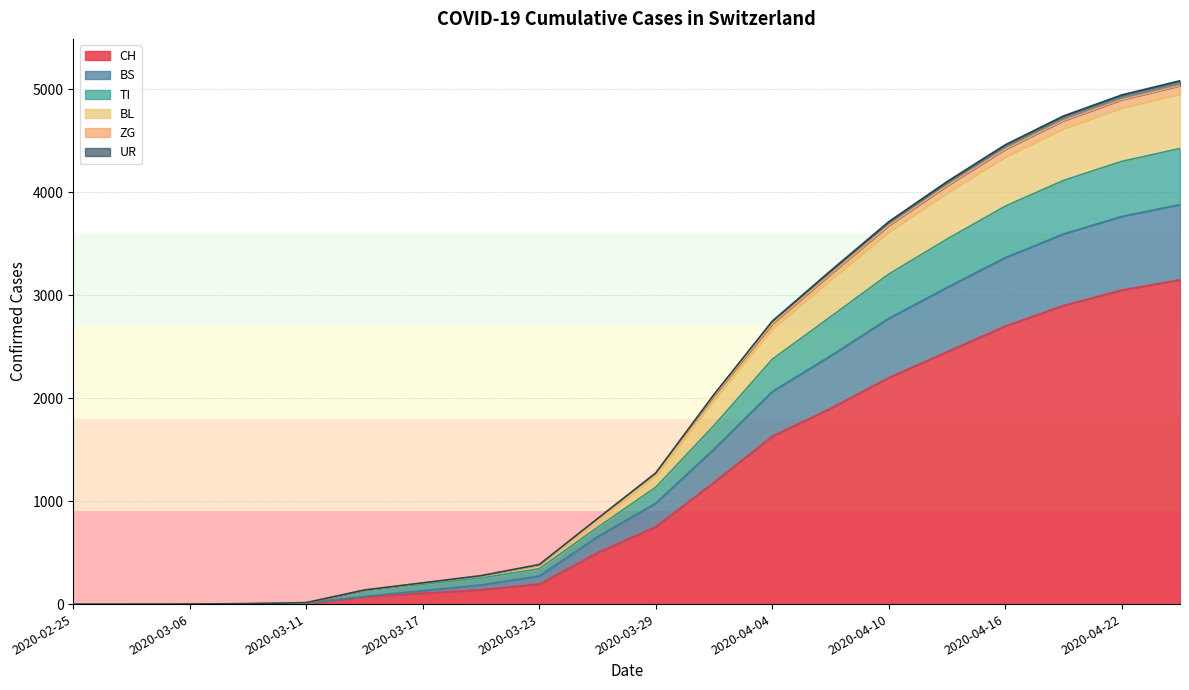

True or false: UR and CH intersect in this chart.

False